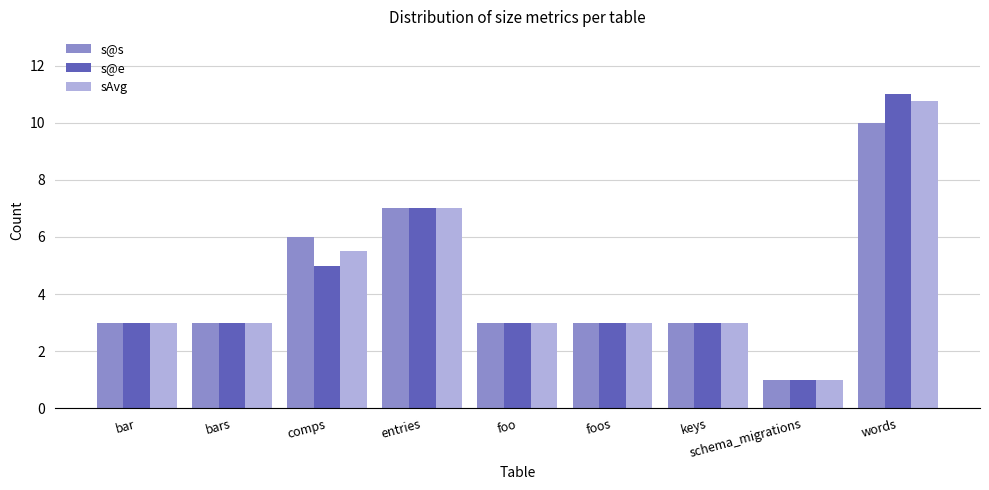

What is the average value of the s@e series?

4.3